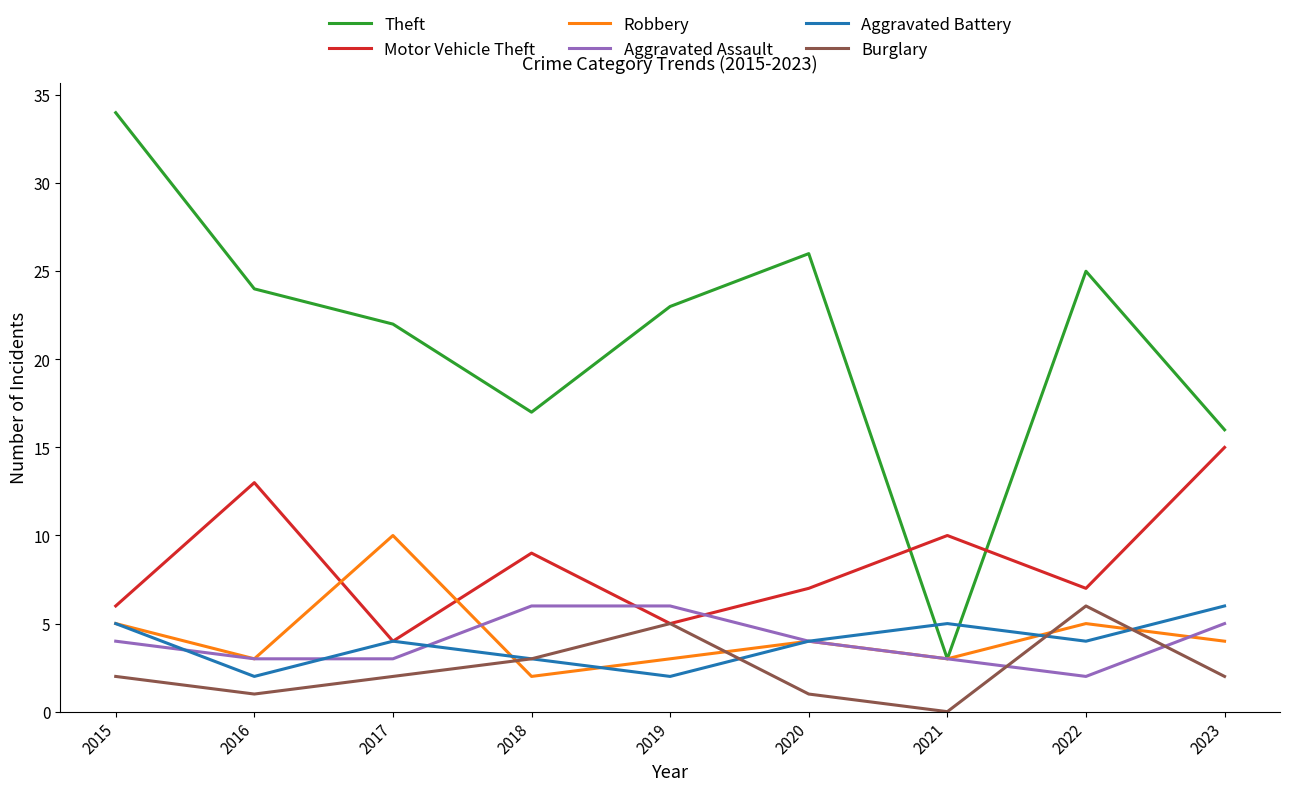

Read the Robbery value at 2020.

4